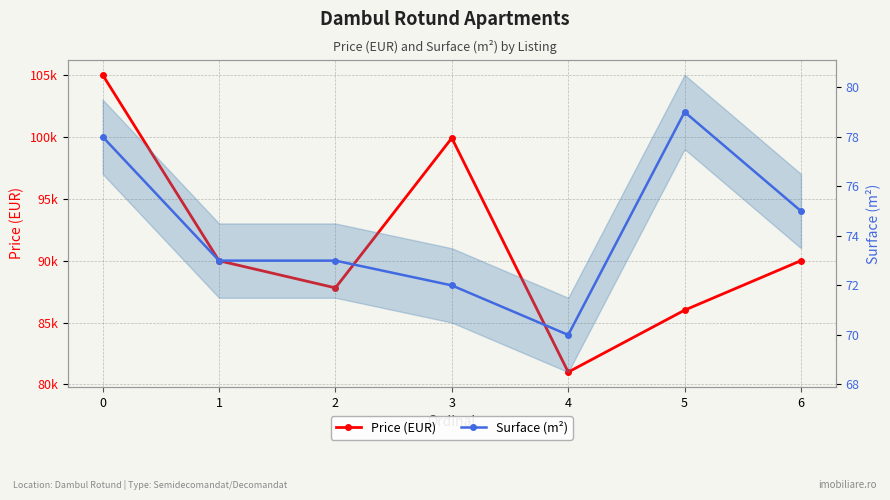

Is it true that Price (EUR) equals 90000 at 6?

True